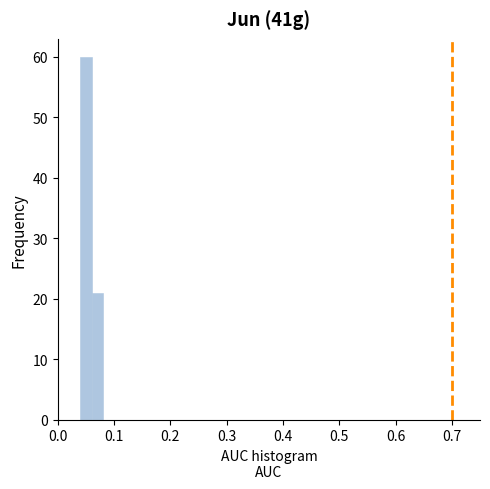

Around what value on the x-axis is the tallest bar? Give the approximate position of its centre, as read against the axis.

0.05